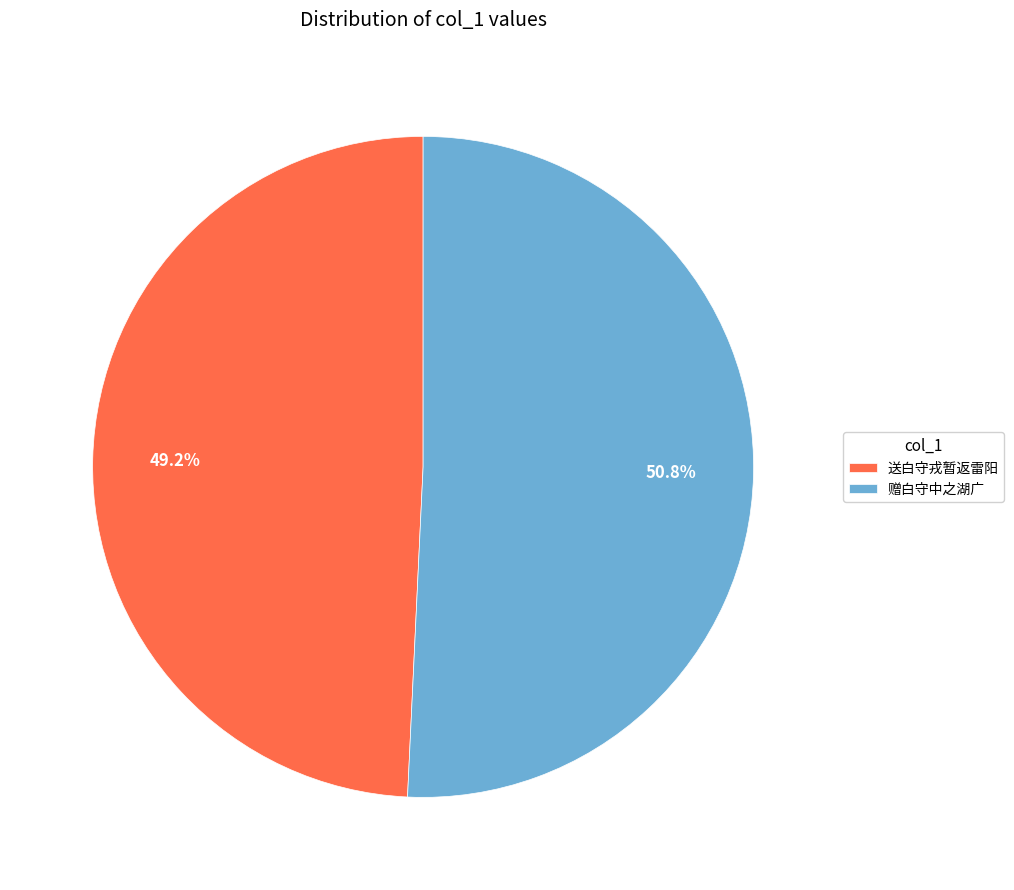

Which slice represents more than half of the pie?

赠白守中之湖广